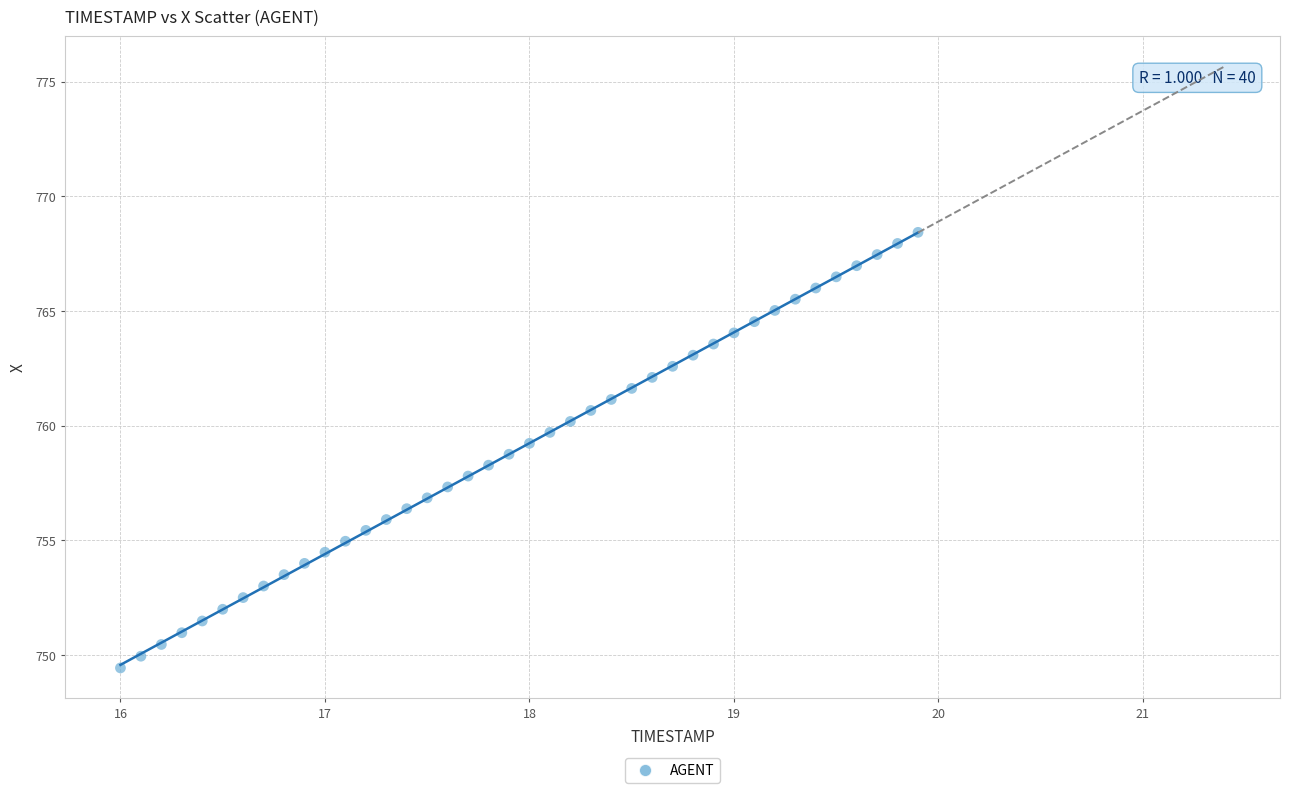

What is the range of X values (max minus min)?

3.9